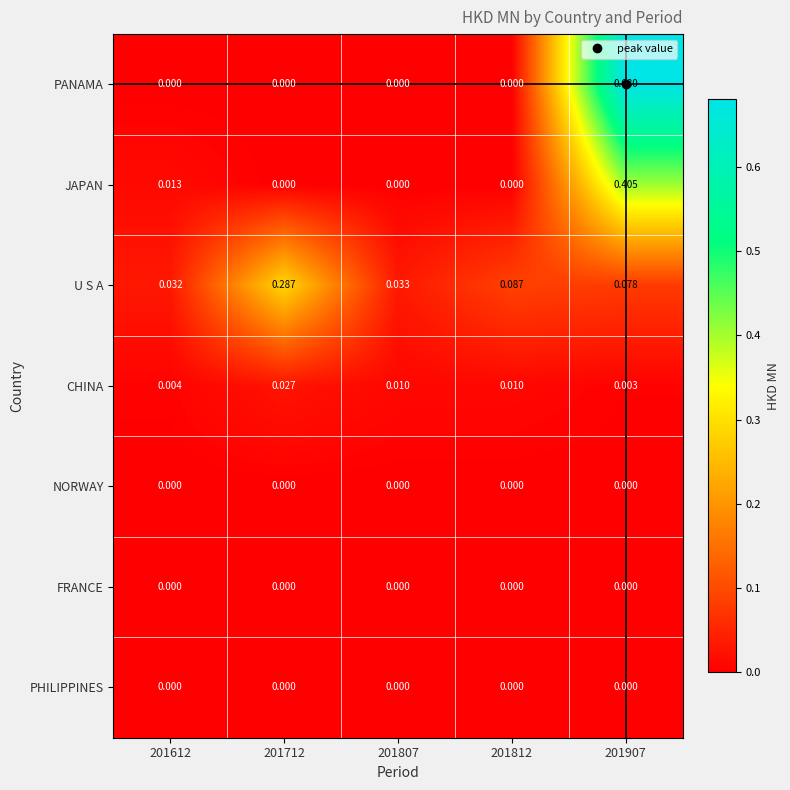

Which series has the widest spread of values?

PANAMA